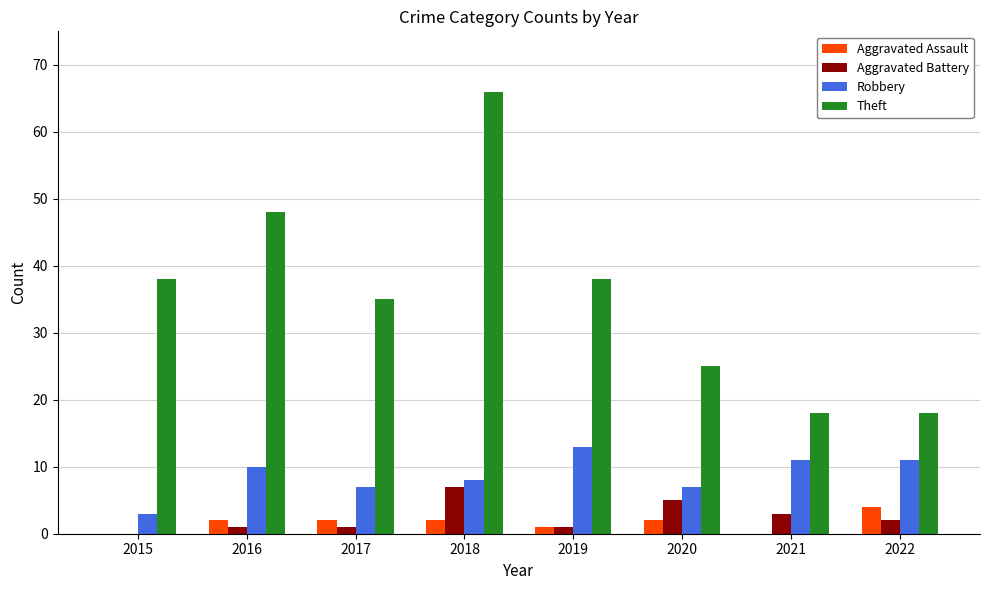

What is the sum of all Robbery values?

70